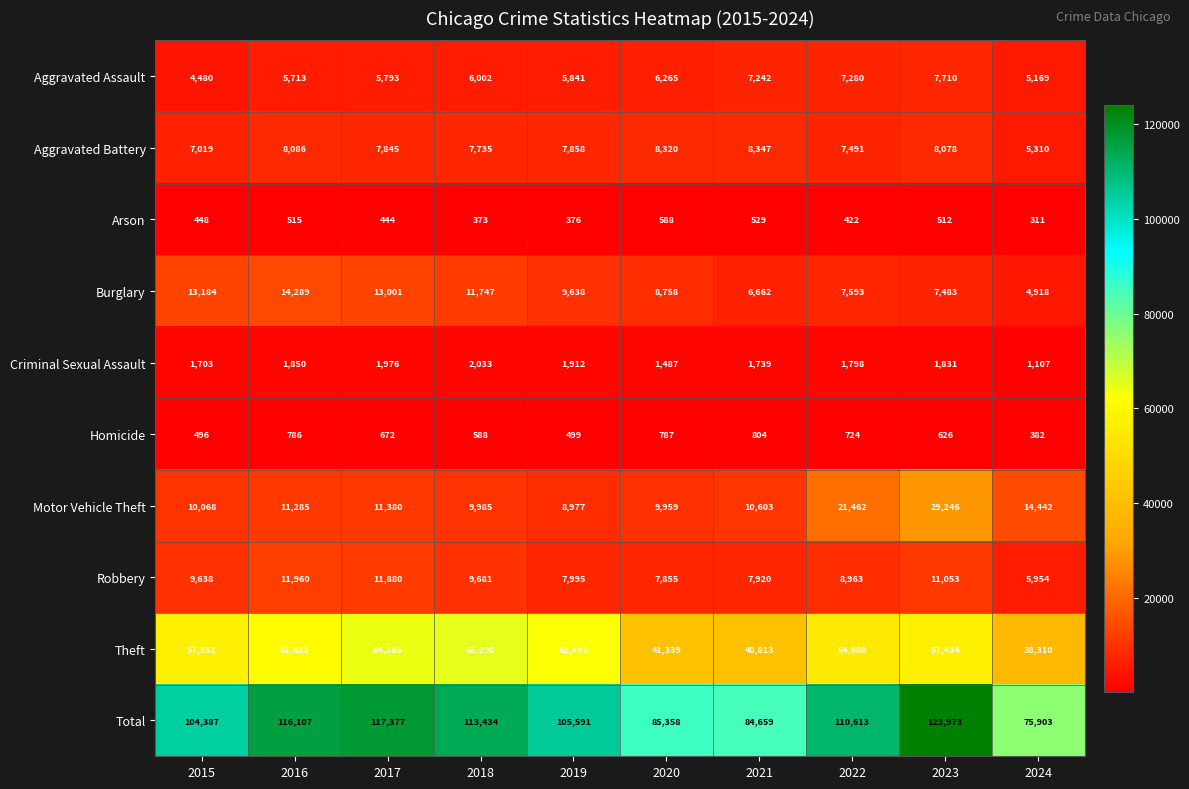

True or false: Burglary has a value of 11747 at 2018.

True